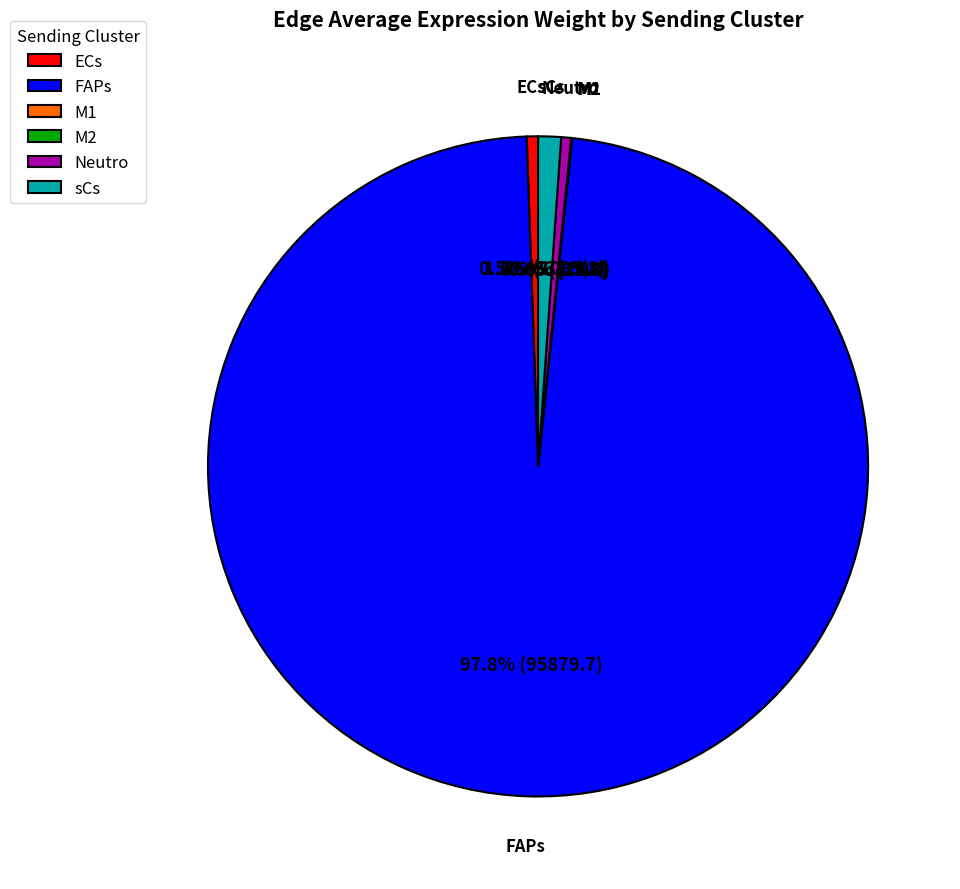

To the nearest percent, what percentage of the pie is sCs?

1%